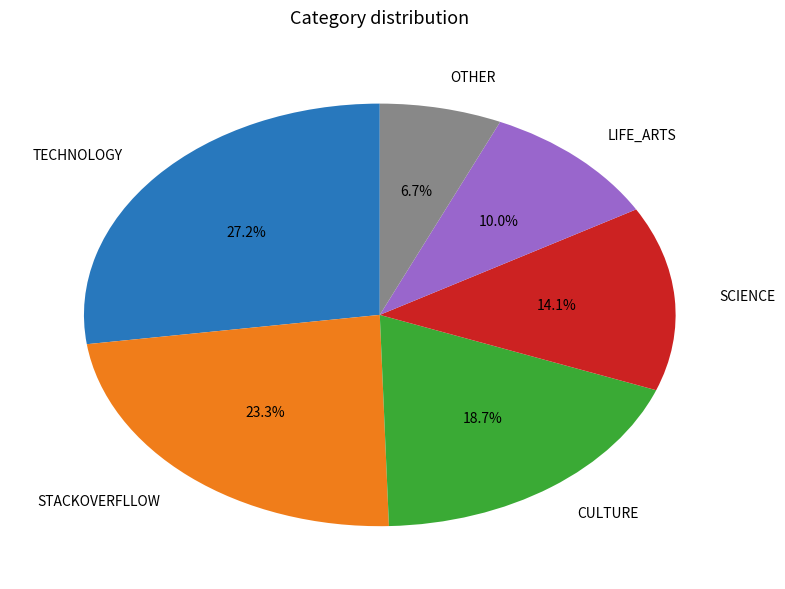

Is there any slice that represents more than half of the pie?

No